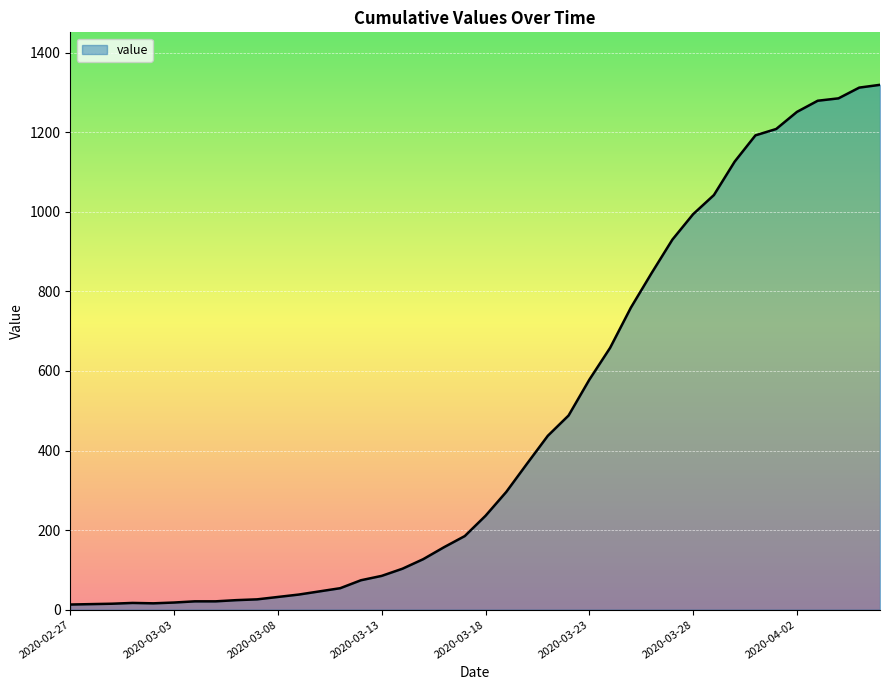

What is the difference between the maximum and minimum values?

1306